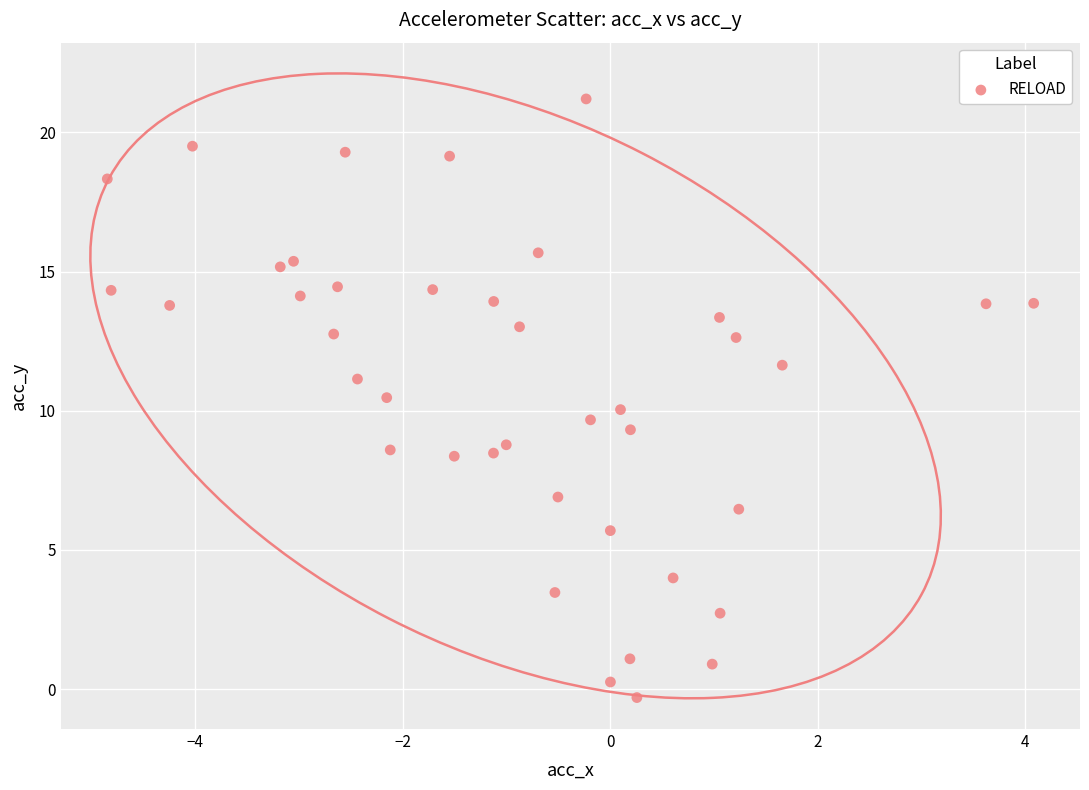

What is the range of Y values (max minus min)?

21.5